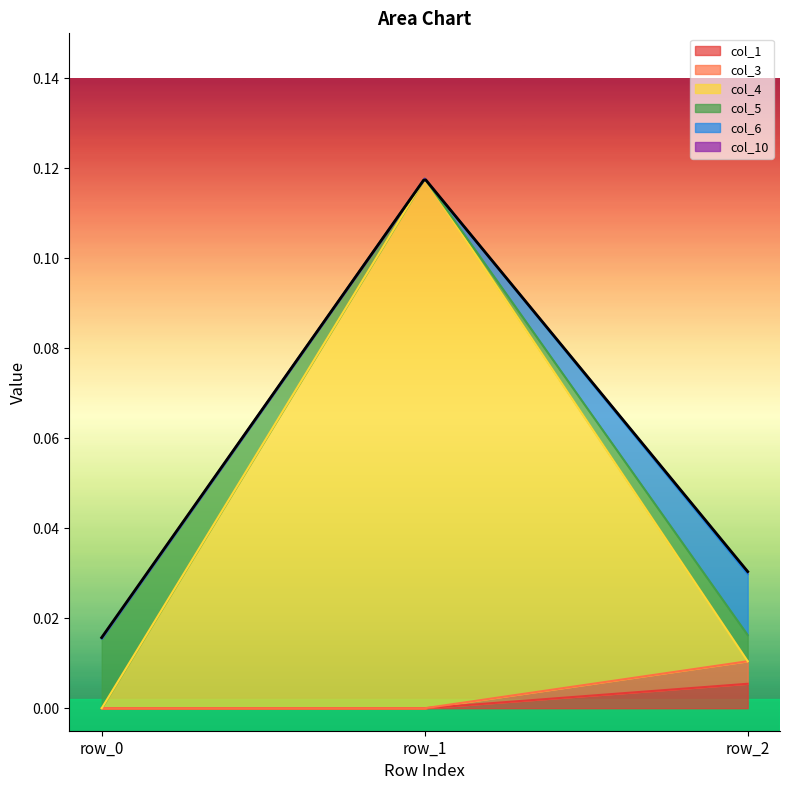

What is the spread (max minus min) of values at row_1?

0.1